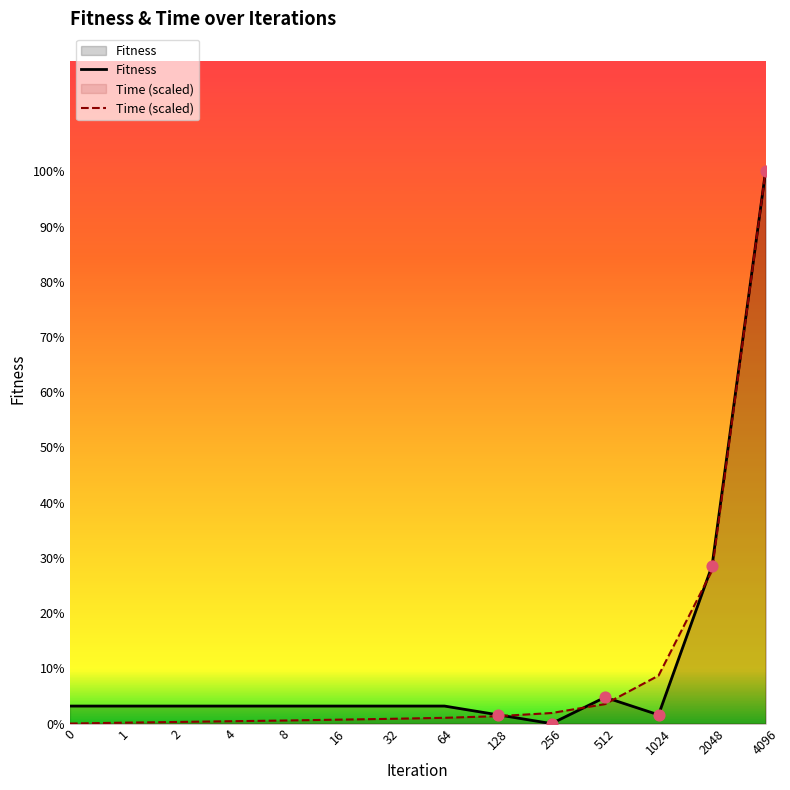

What are all the series names shown in the legend?

Fitness, Time (scaled)